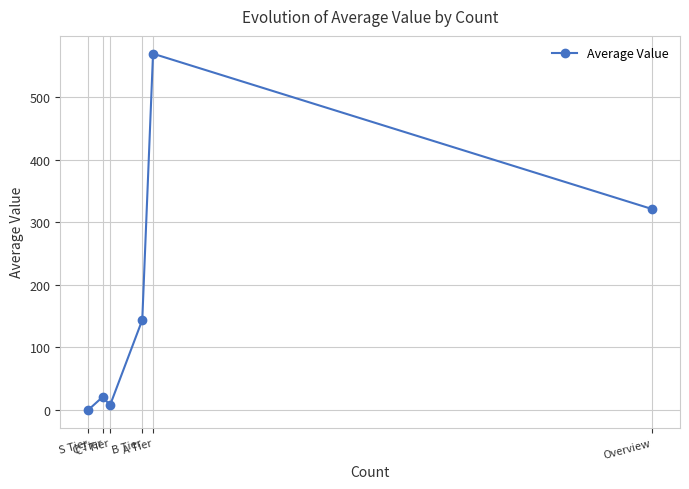

Rank the categories by value from highest to lowest.

A Tier, Overview, B Tier, C Tier, C- Tier, S Tier